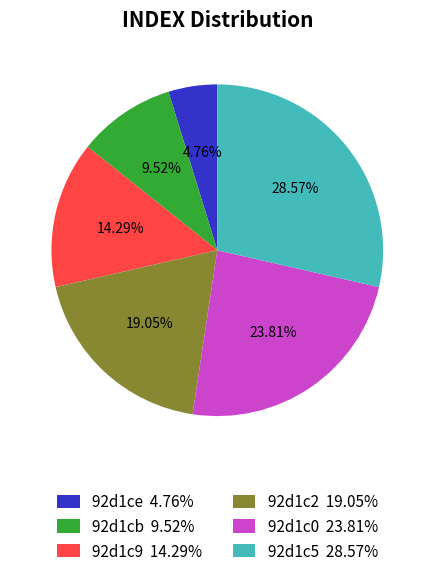

Rank the categories by value from highest to lowest.

92d1c5 28.57%, 92d1c0 23.81%, 92d1c2 19.05%, 92d1c9 14.29%, 92d1cb 9.52%, 92d1ce 4.76%